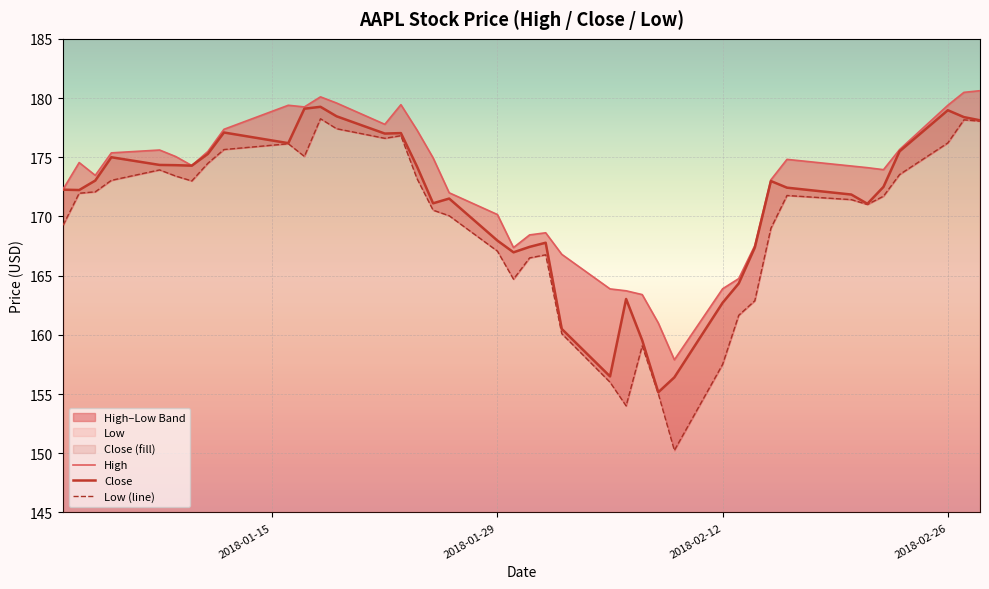

What is the lowest value of the Close series?

155.1